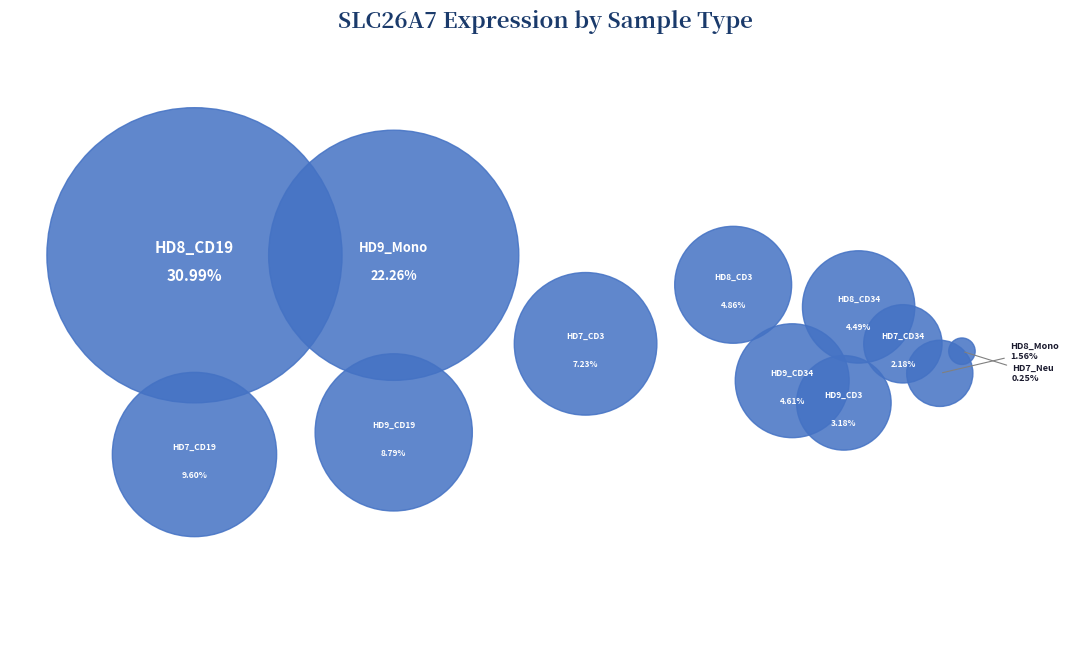

To the nearest percent, what is the average slice percentage?

8%